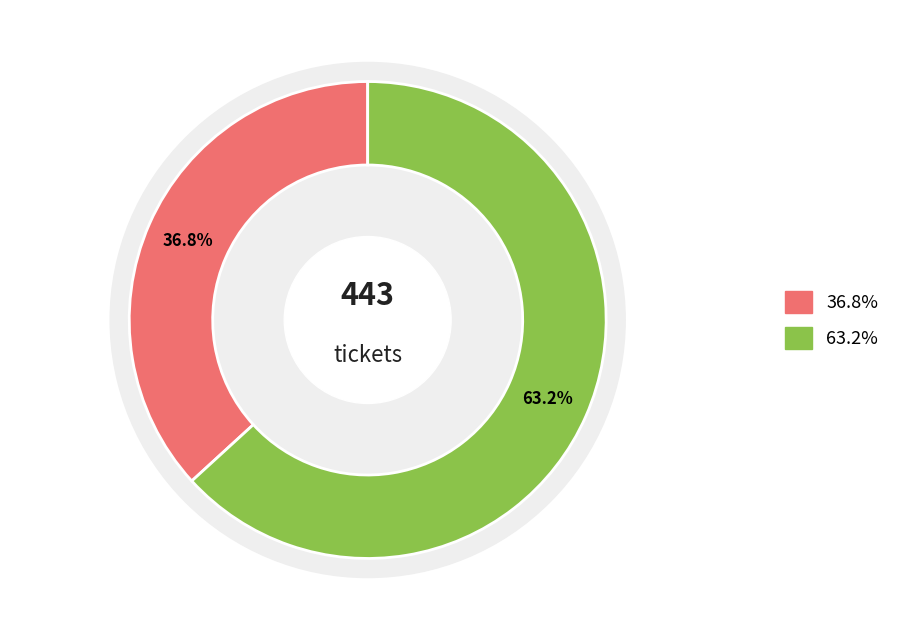

Count the number of slices in the pie.

7